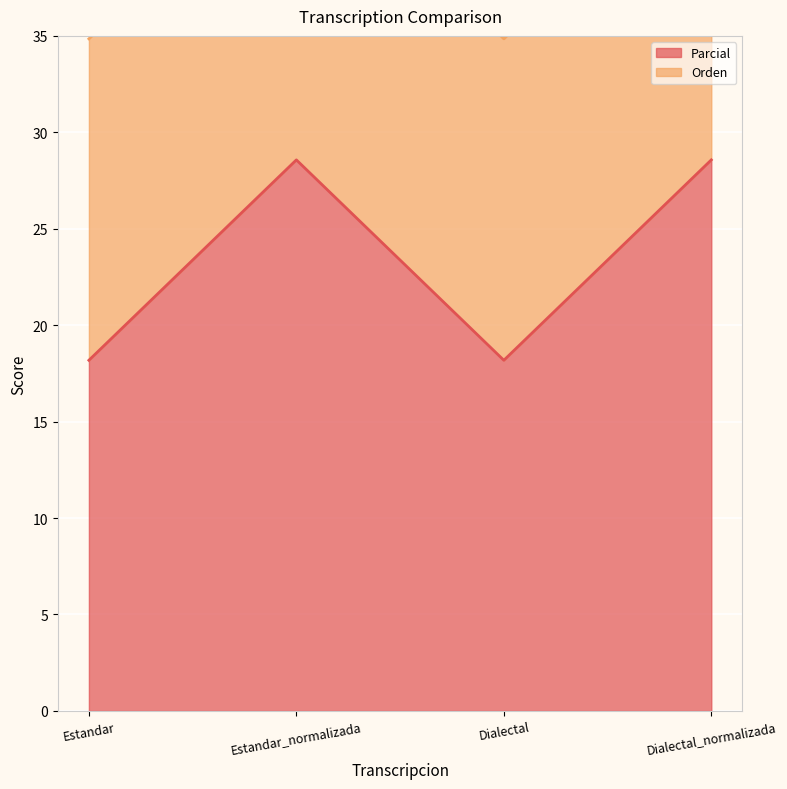

True or false: the data shows 54.0 at Estandar.

False